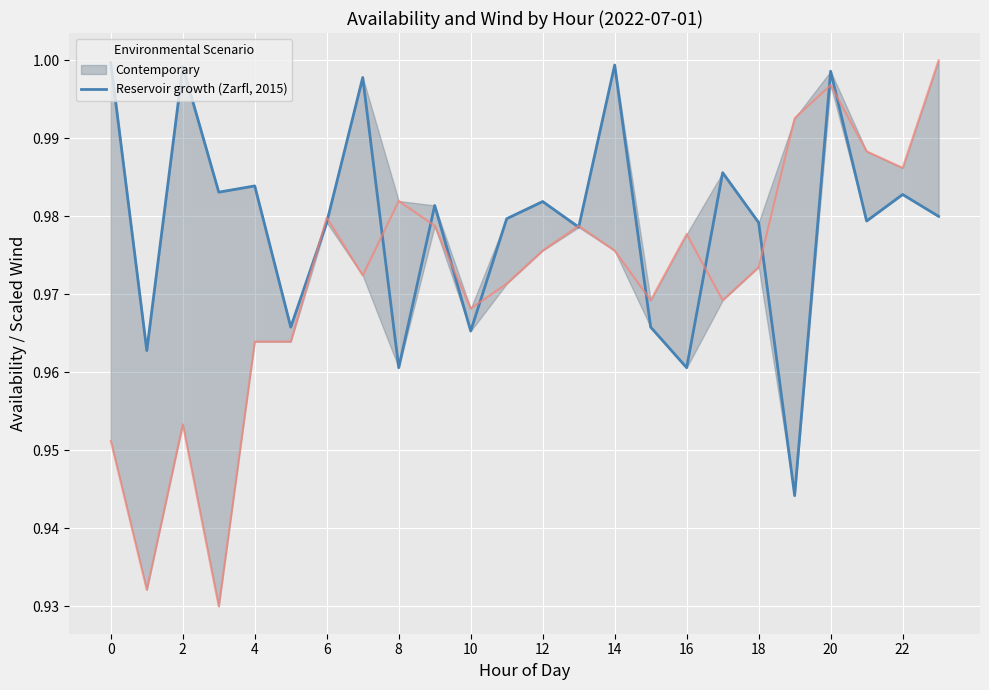

What is the difference between the second highest and minimum values?

0.1